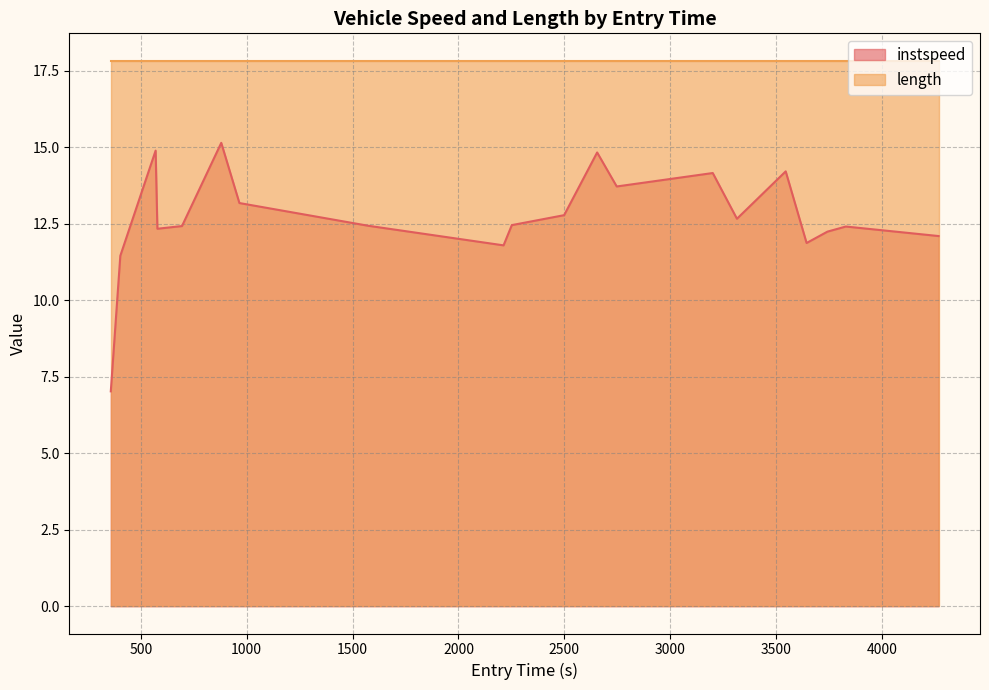

Which series has the largest total across all categories?

length